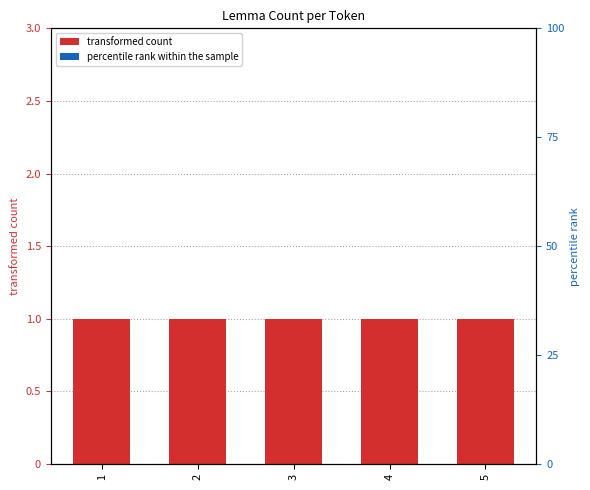

At which category is the sum across all series the highest?

1